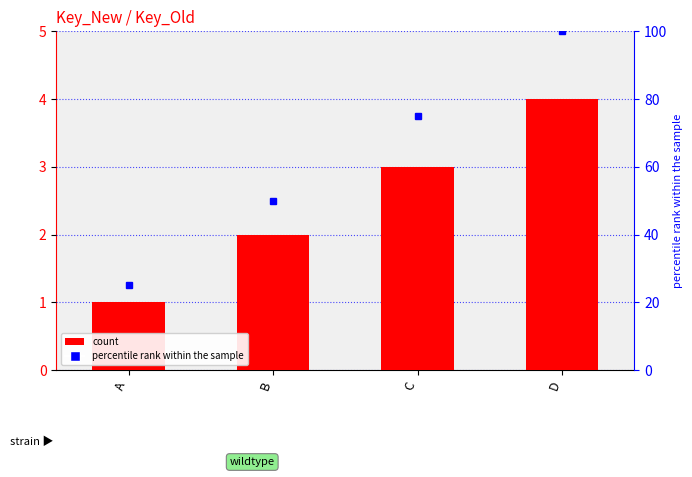

The value at A is 1. True or false?

True